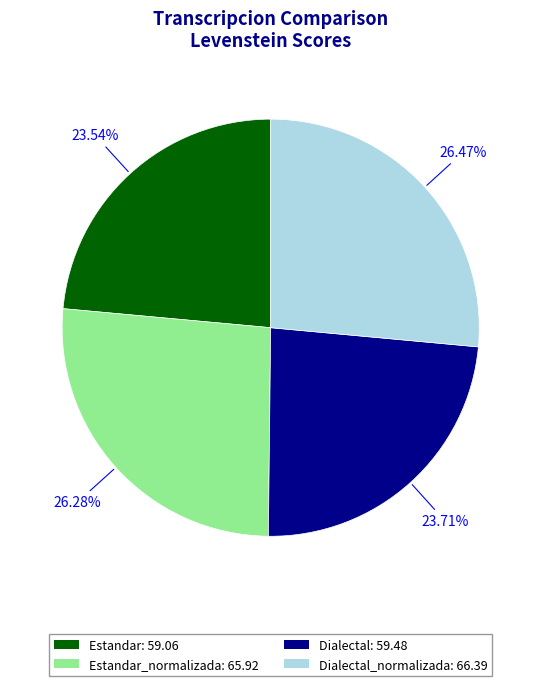

How many slices are in this pie chart?

4